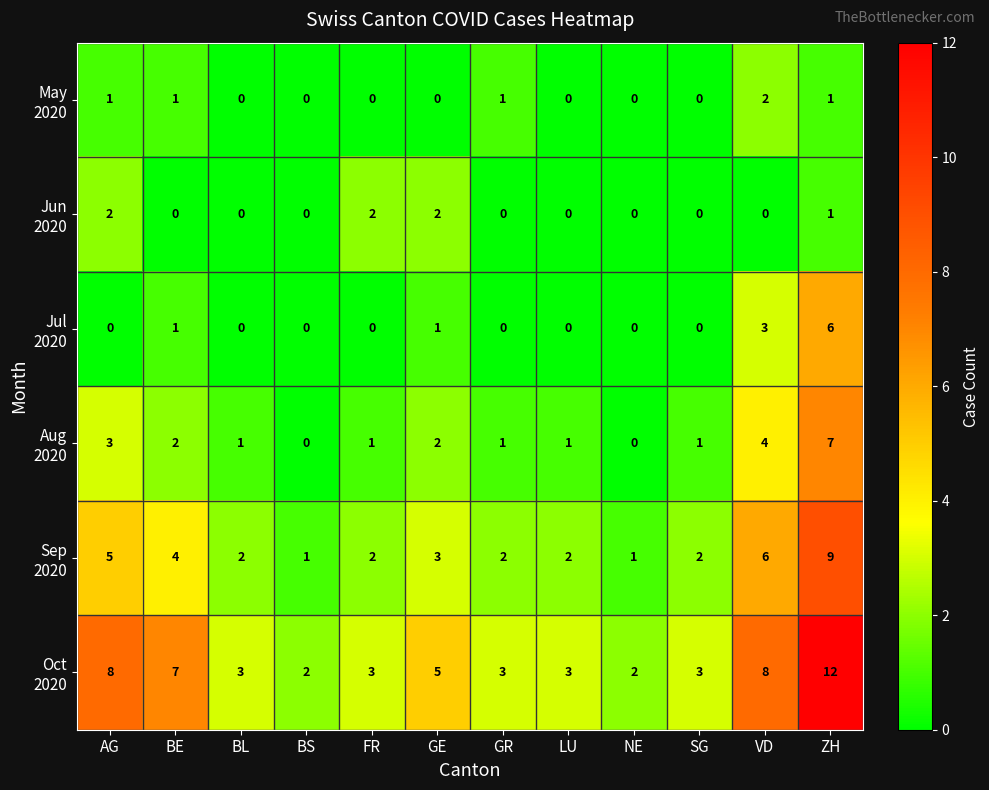

At which category is the sum across all series the highest?

ZH